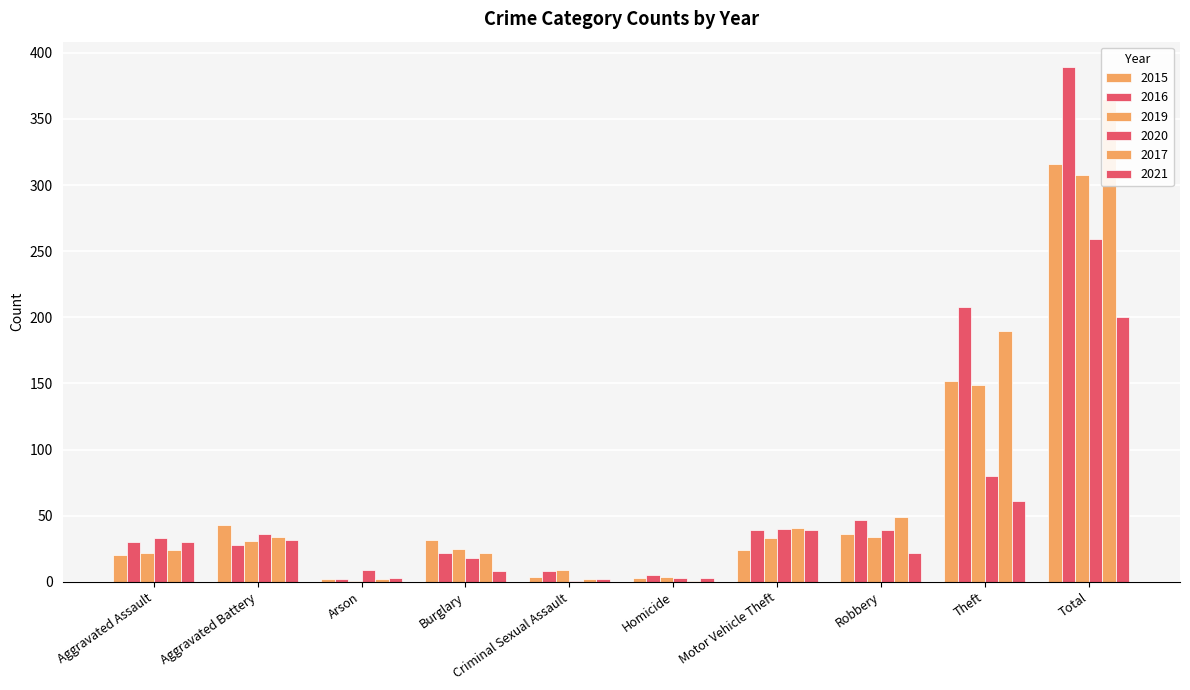

True or false: 2021 has a value of 2 at Criminal Sexual Assault.

True